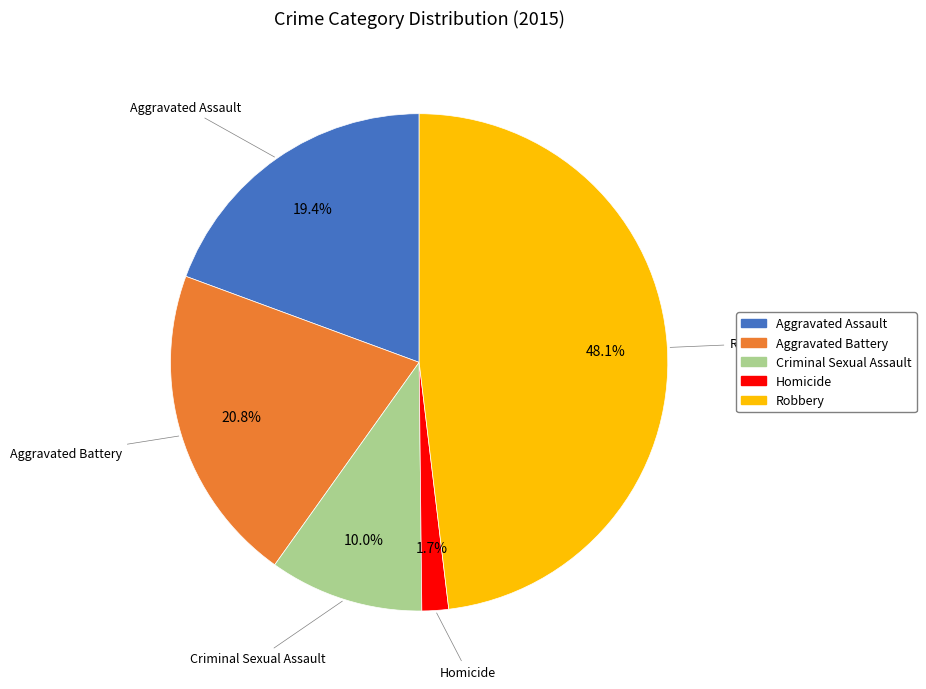

Combined, do Robbery and Aggravated Assault account for over 50%?

Yes